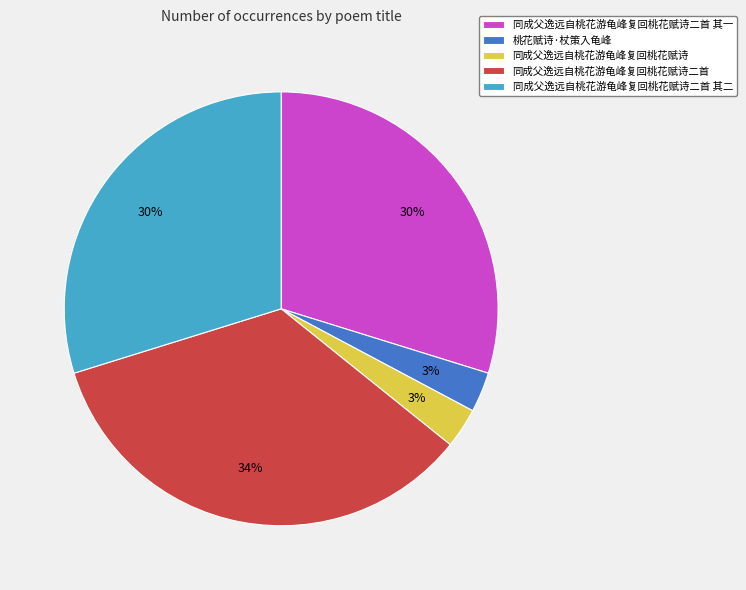

To the nearest percent, what percentage of the pie is 同成父逸远自桃花游龟峰复回桃花赋诗?

3%